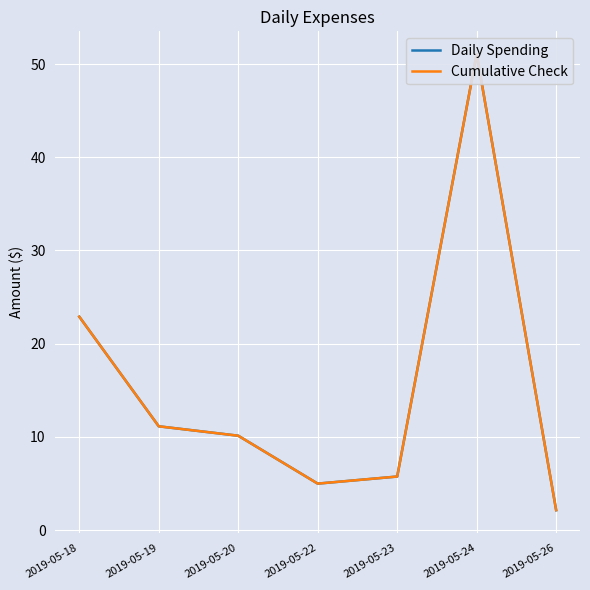

True or false: Daily Spending has a value of 15.0 at 2019-05-20.

False